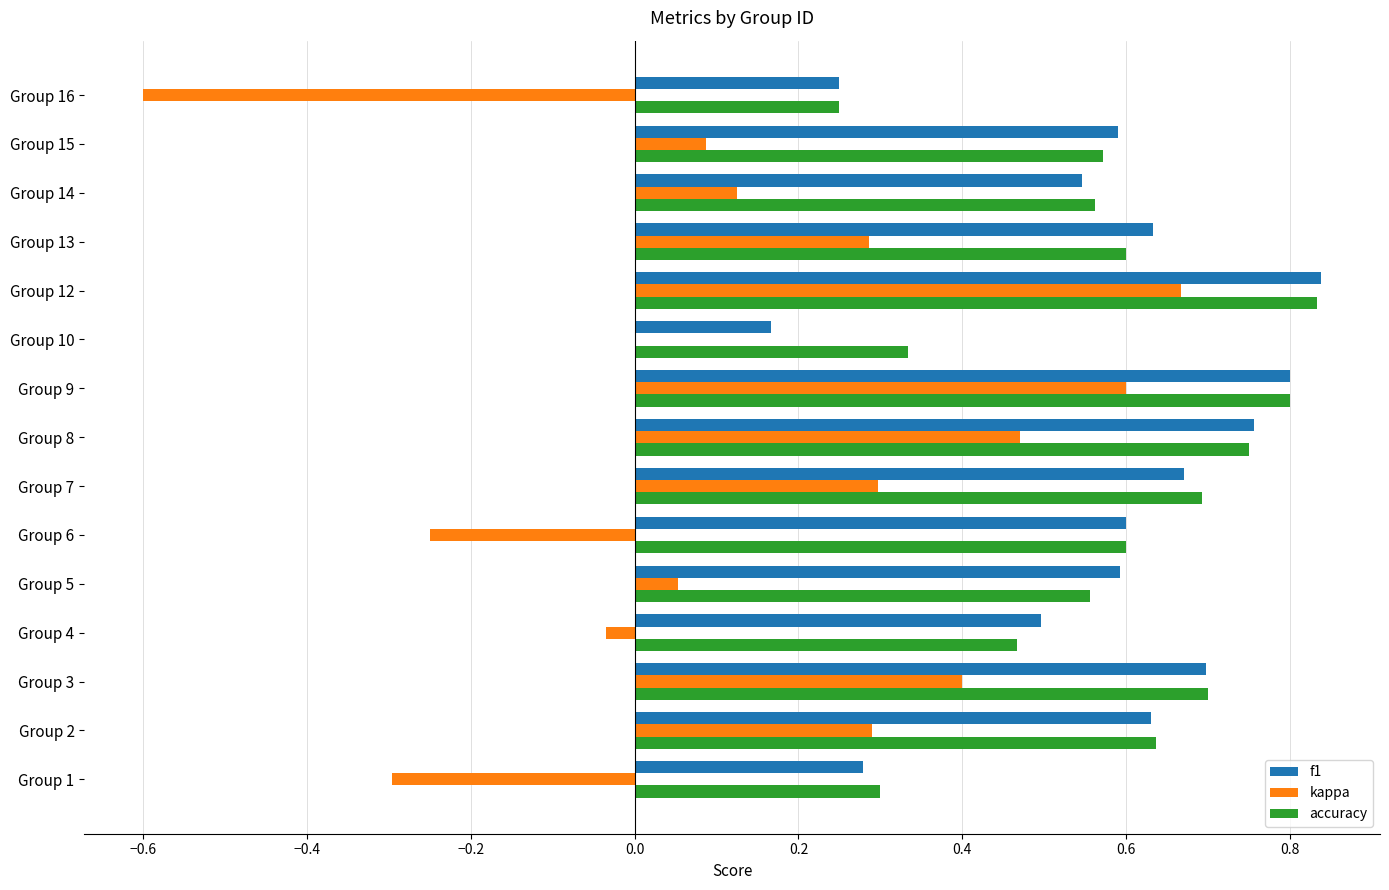

Which category has the highest value across all series?

Group 12